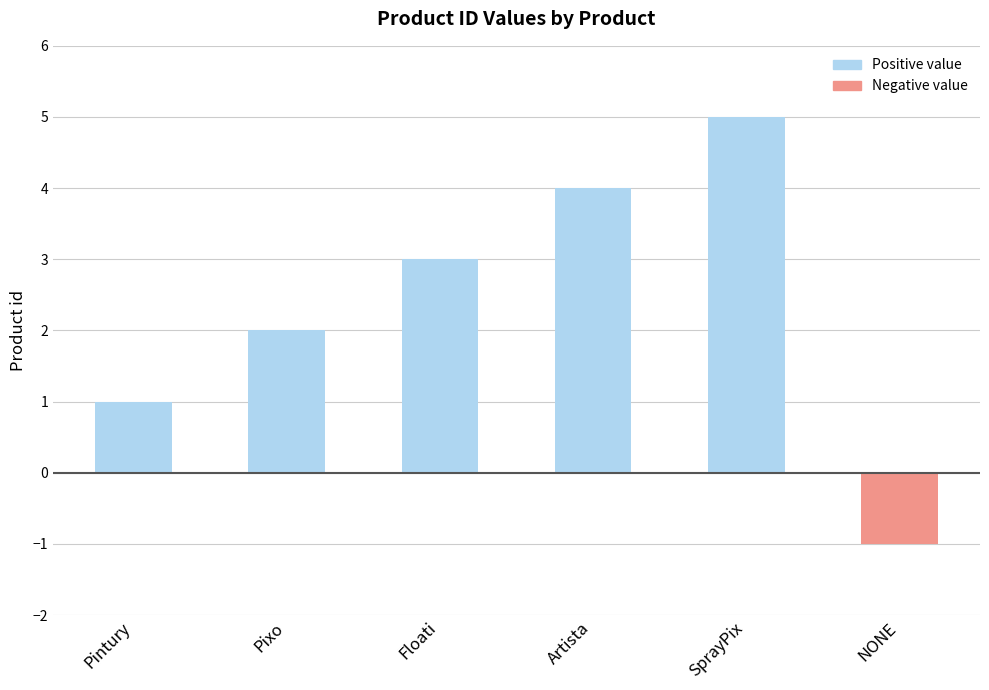

What is the difference between the values at Pixo and Artista?

2